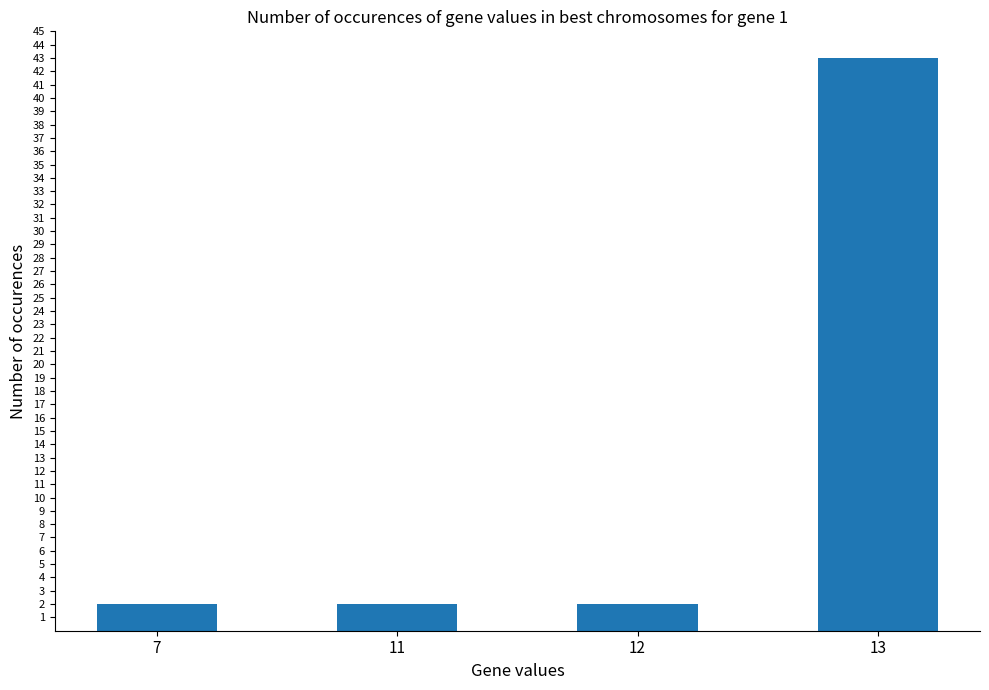

What is the value of the 1st bar from the left?

2